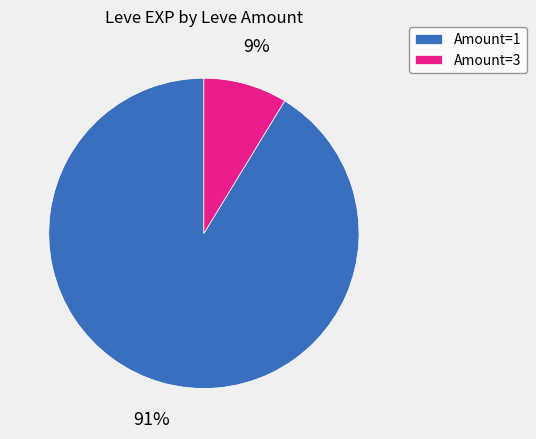

True or false: Amount=3 accounts for 9% of the total.

True